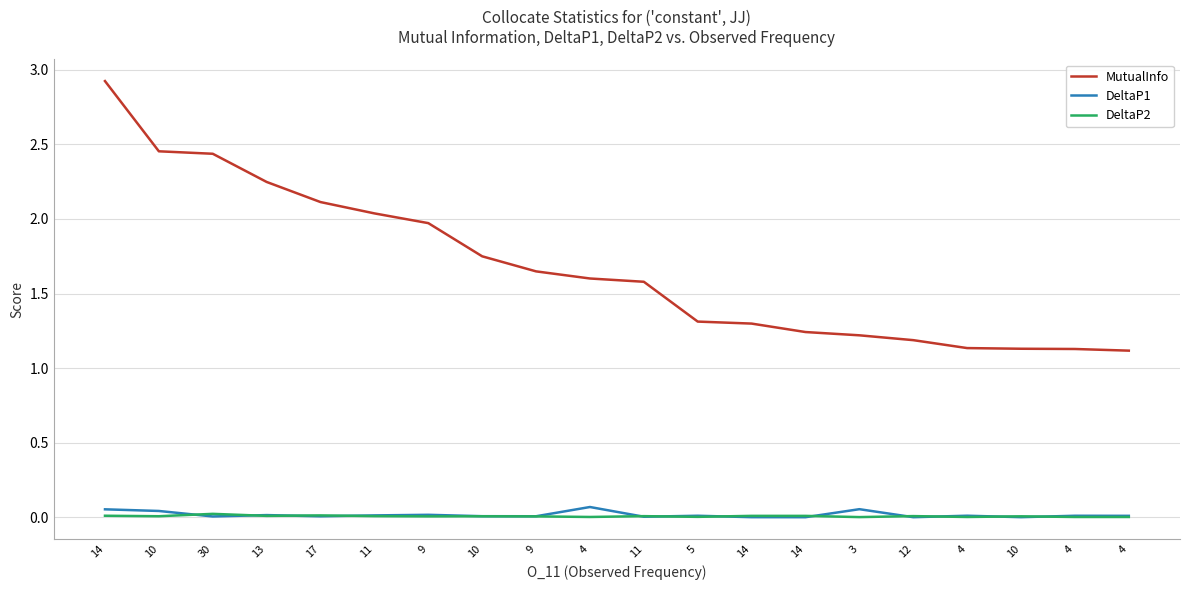

Is this an area chart (filled region under the line)?

No